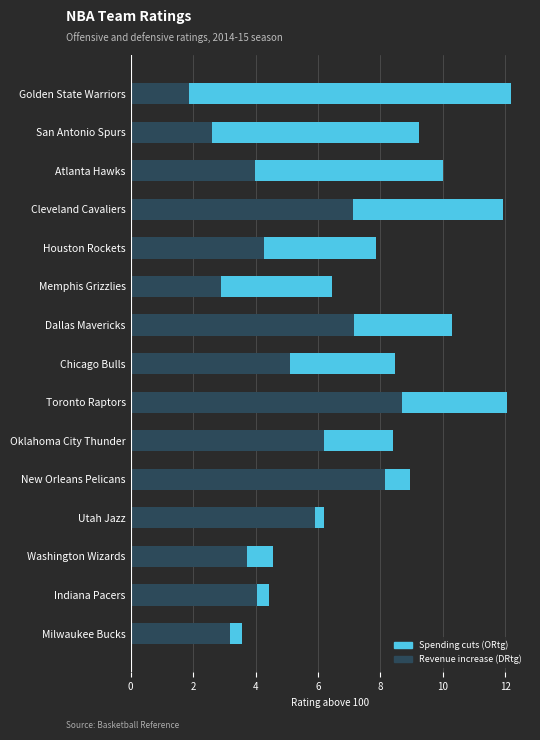

Rank the series at Indiana Pacers from highest to lowest value.

Spending cuts (ORtg), Revenue increase (DRtg)